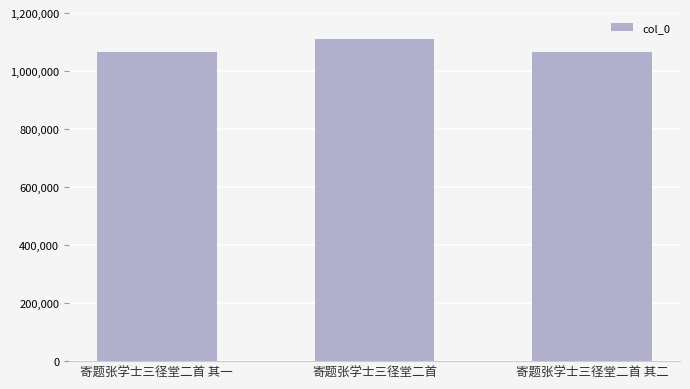

What is the smallest value displayed?

1066088